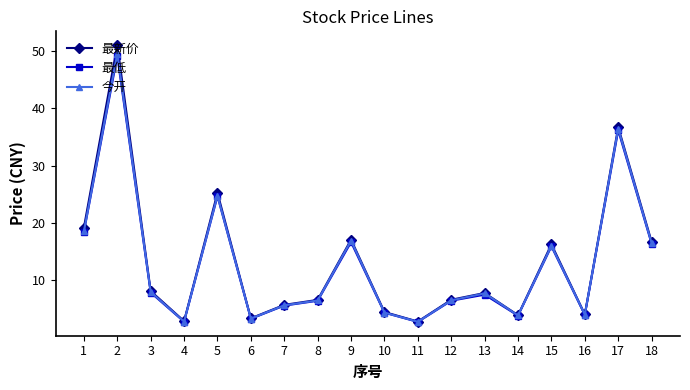

At how many categories does at least one series exceed 15?

7